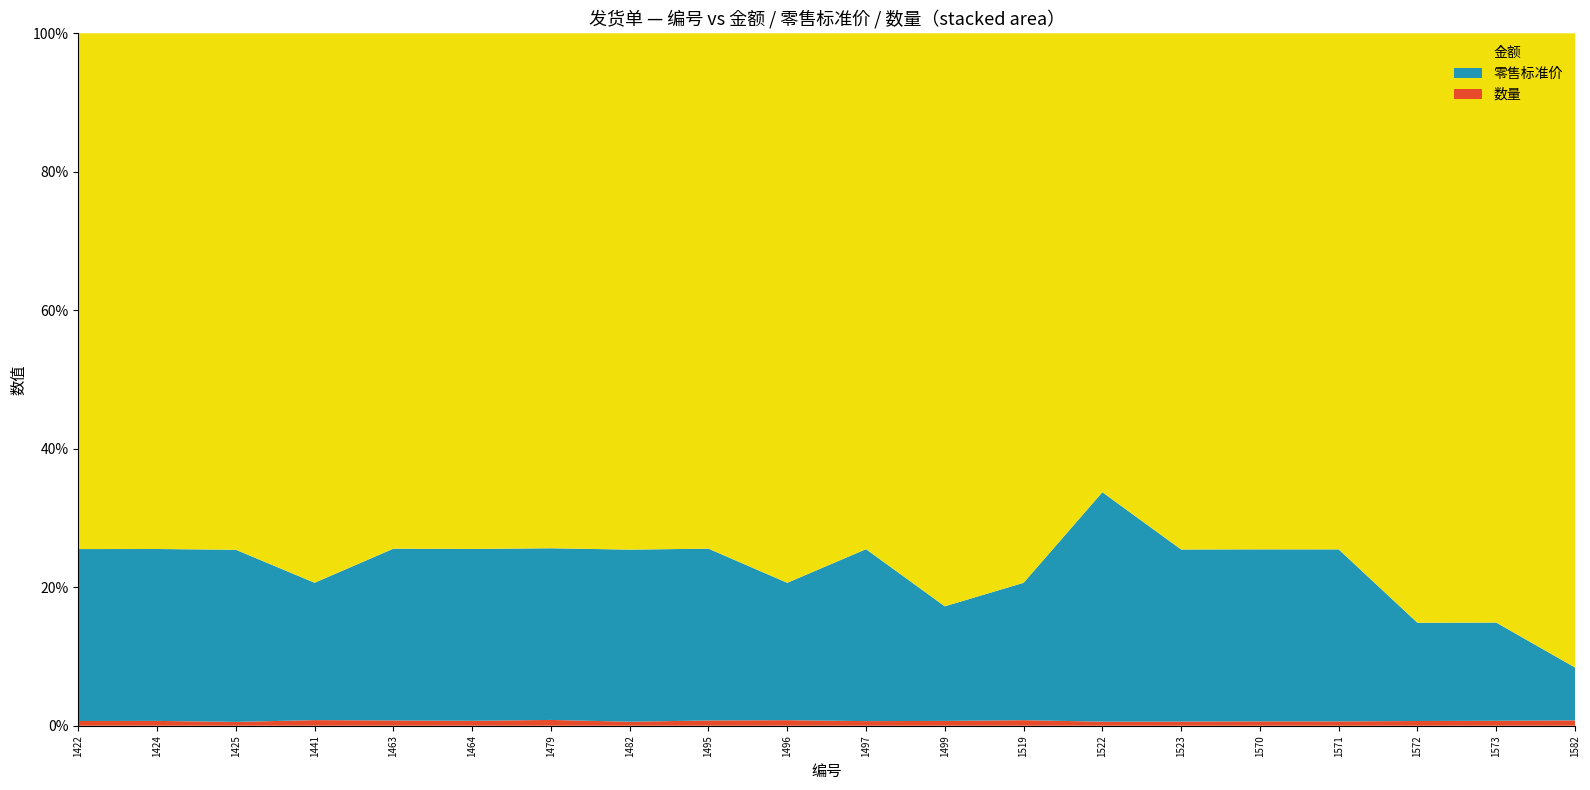

Reading left to right, what are all the values shown in this chart?

金额: 1422=327	1424=321	1425=405	1441=392	1463=294	1464=315	1479=267	1482=387	1495=294	1496=396	1497=336	1499=595	1519=396	1522=226	1523=372	1570=354	1571=357	1572=750	1573=714	1582=1416
零售标准价: 1422=109	1424=107	1425=135	1441=98	1463=98	1464=105	1479=89	1482=129	1495=98	1496=99	1497=112	1499=119	1519=99	1522=113	1523=124	1570=118	1571=119	1572=125	1573=119	1582=118
数量: 1422=3	1424=3	1425=3	1441=4	1463=3	1464=3	1479=3	1482=3	1495=3	1496=4	1497=3	1499=5	1519=4	1522=2	1523=3	1570=3	1571=3	1572=6	1573=6	1582=12